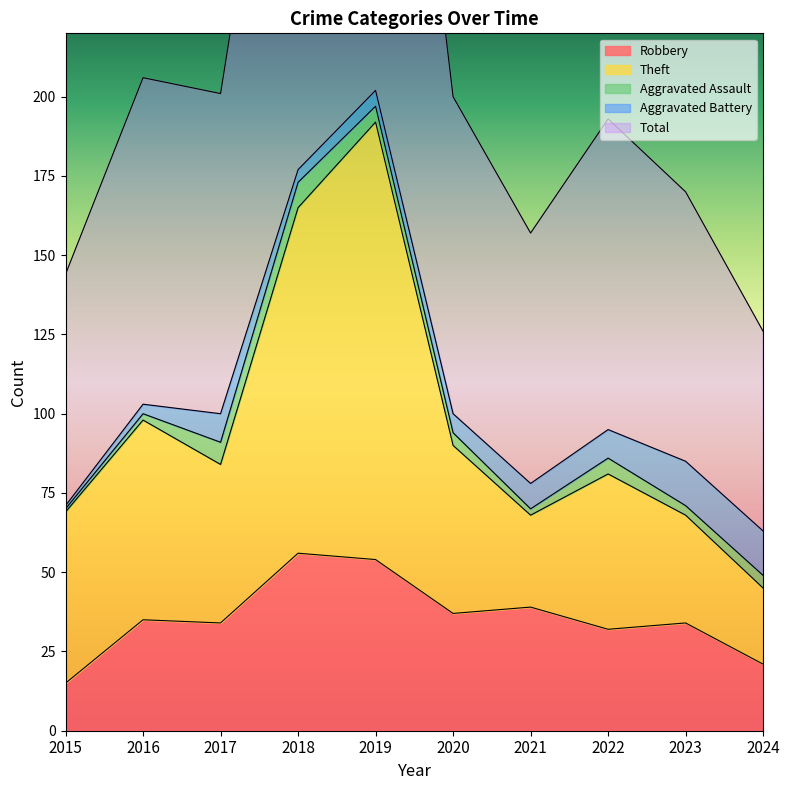

The value of Theft at 2017 is 127. True or false?

False